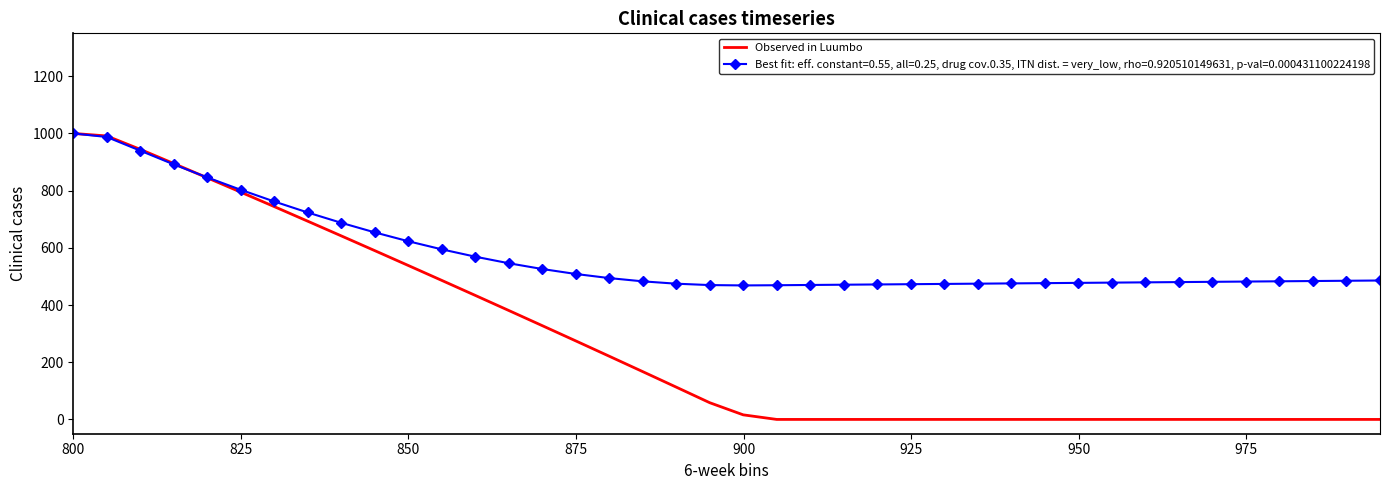

Which series has the largest total across all categories?

Best fit: eff. constant=0.55, all=0.25, drug cov.0.35, ITN dist. = very_low, rho=0.920510149631, p-val=0.000431100224198